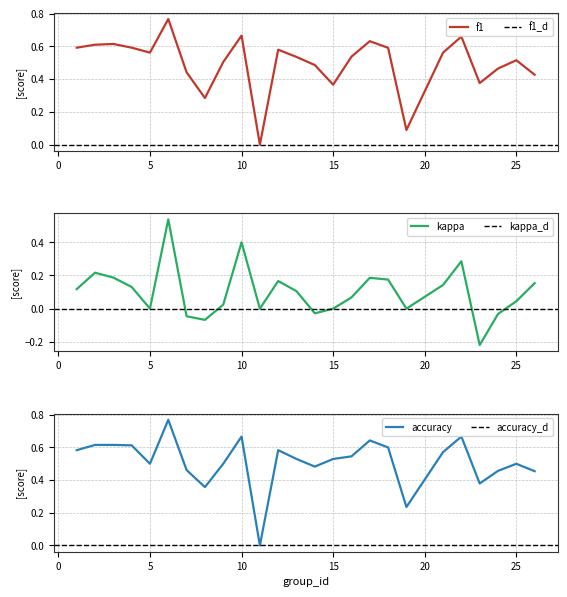

What is the highest value of the f1 series?

0.8